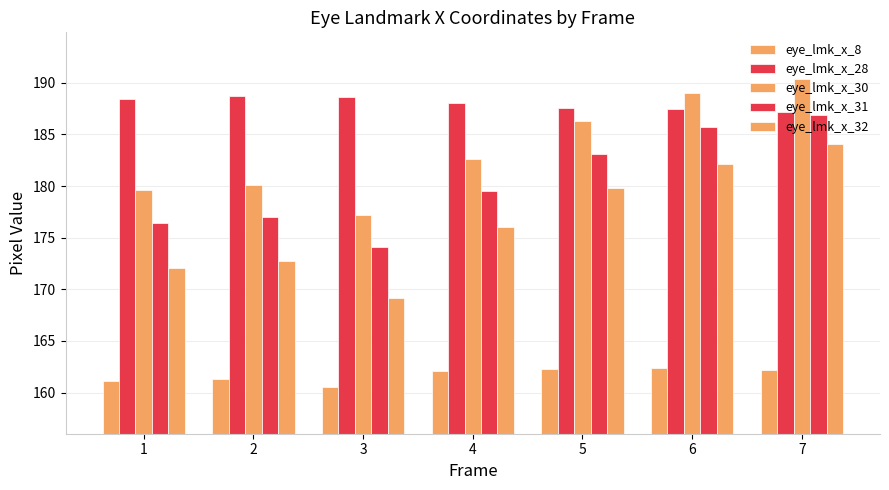

At how many categories does at least one series exceed 162?

7